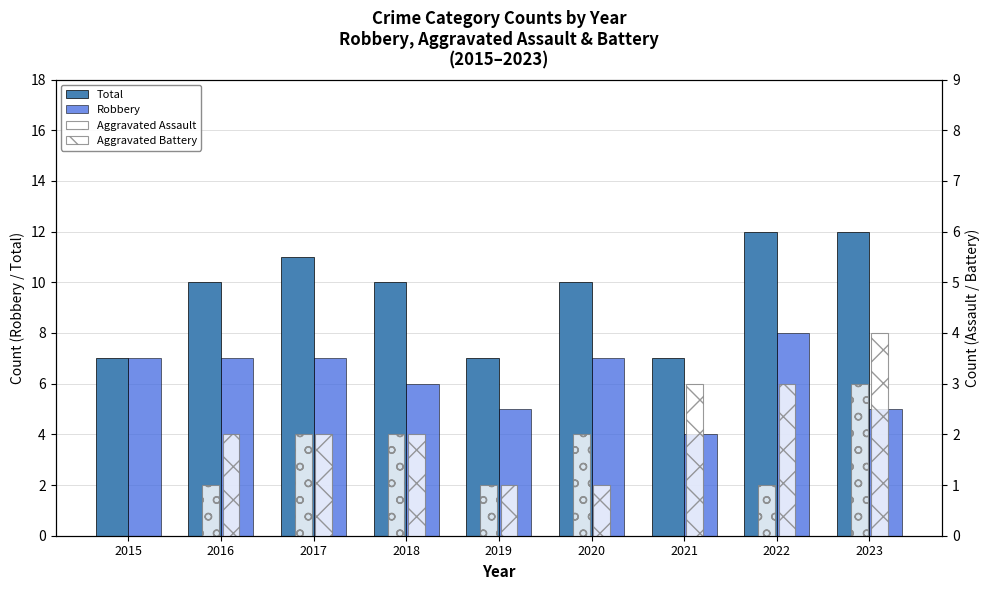

Is the value of Total at 2015 greater than the value of Robbery at 2018?

Yes